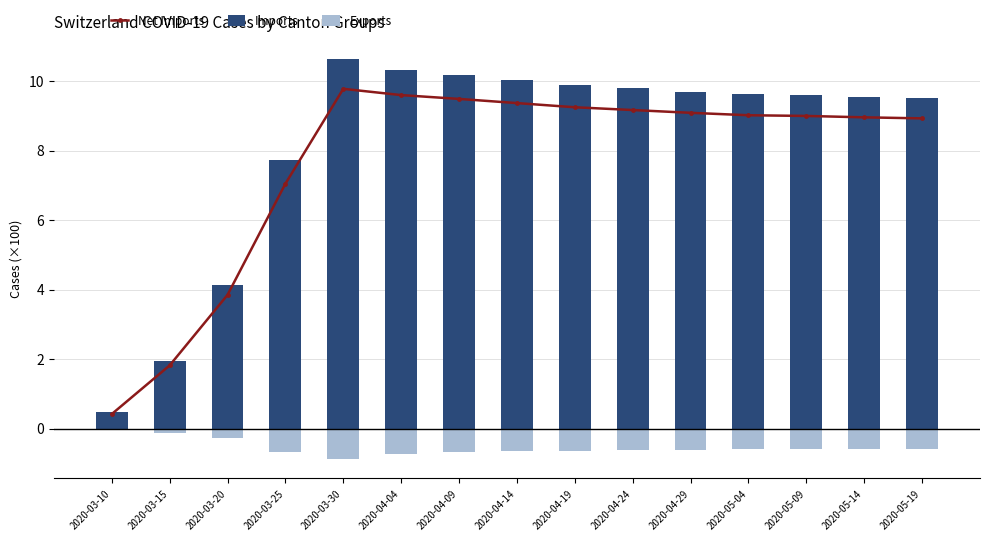

Where does the Imports series first go above 9?

2020-03-30